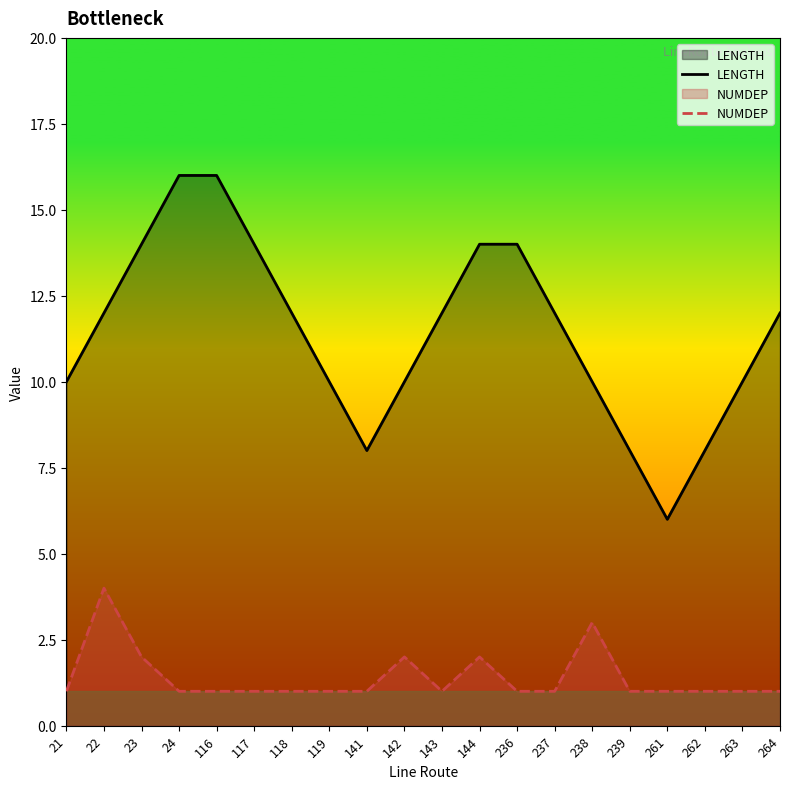

Where does the LENGTH series first go above 12?

23